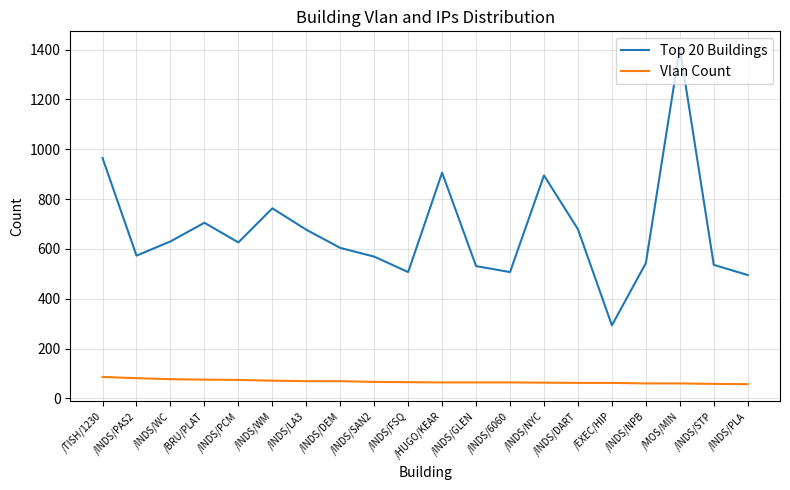

What value does the Vlan Count series have at /INDS/STP?

58